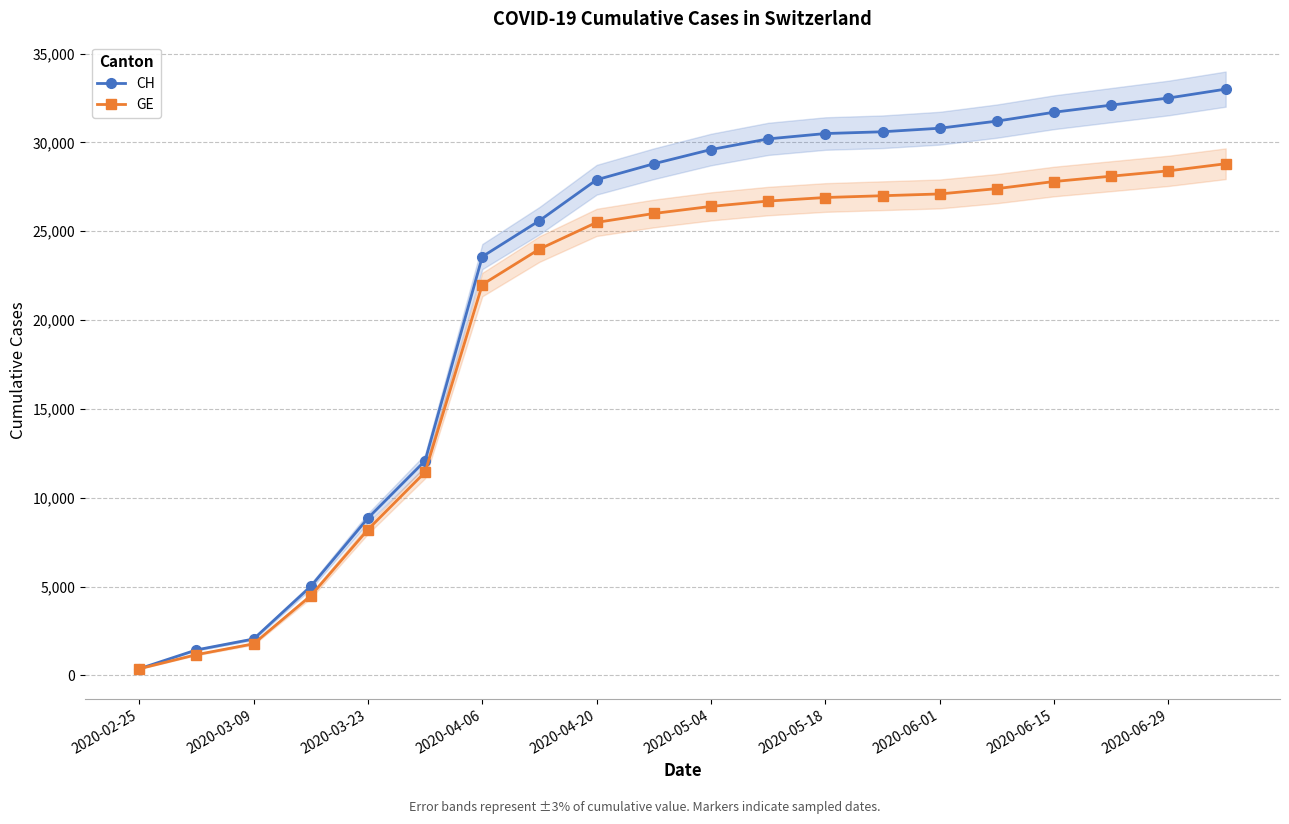

At which label does CH reach its minimum?

2020-02-25